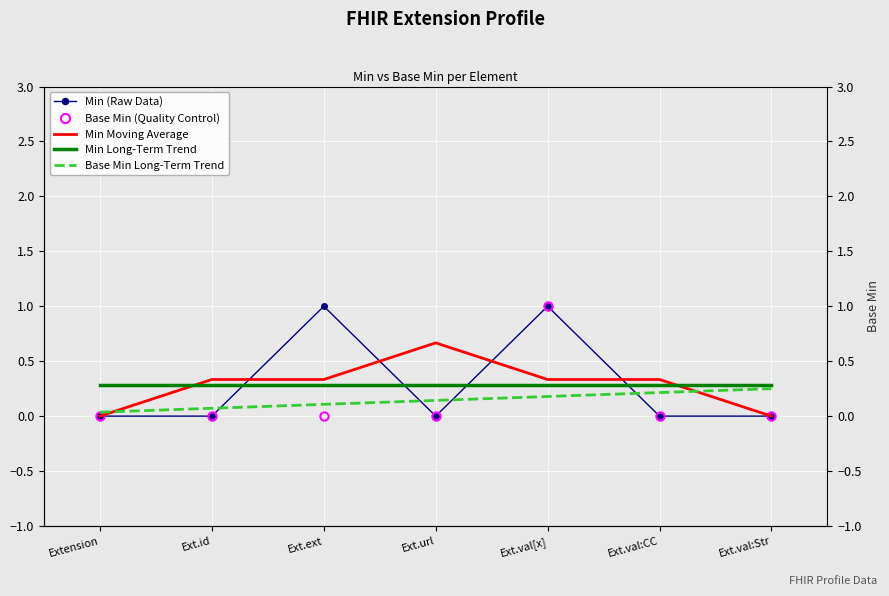

Which category has the lowest value across all series?

Extension